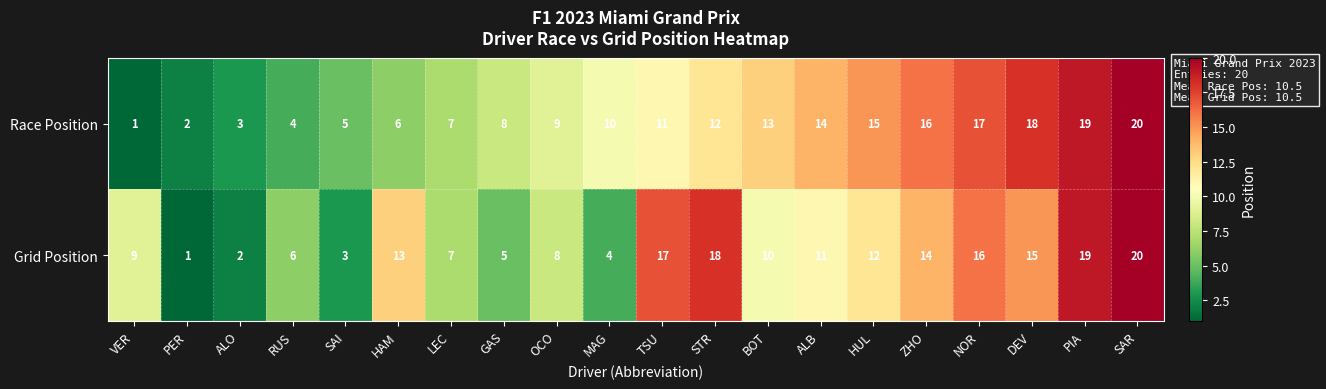

At which category does the chart reach its peak across all series?

SAR